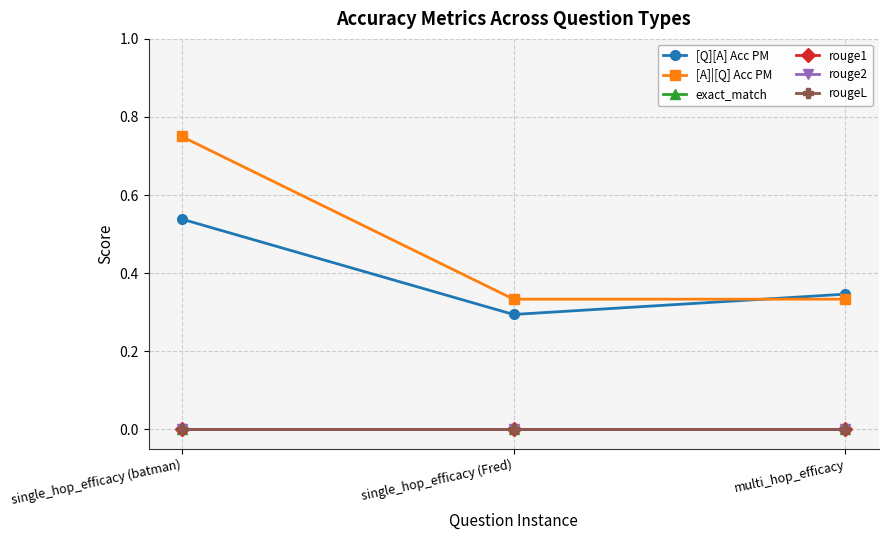

What is the label of the 2nd point from the left?

single_hop_efficacy (Fred)